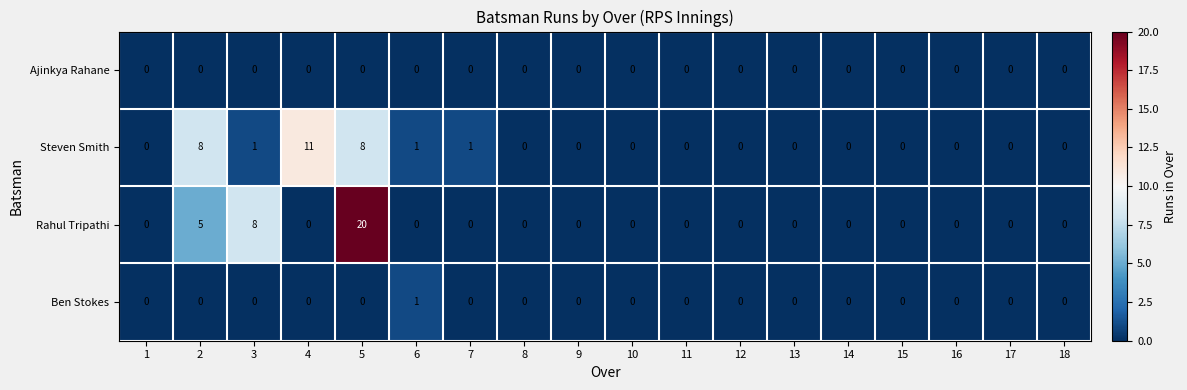

What is the sum of all Steven Smith values?

30